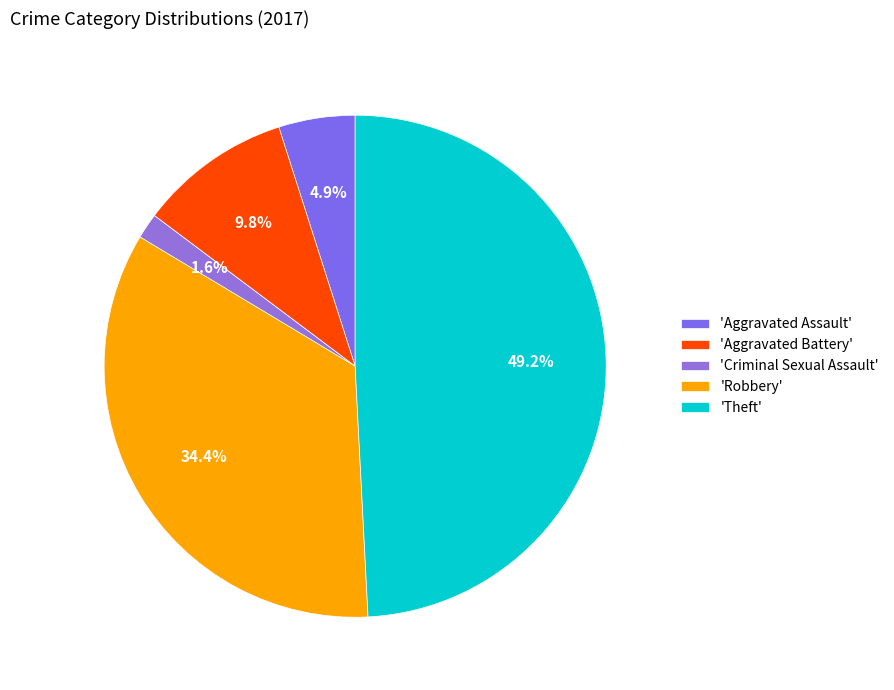

To the nearest percent, what is the difference between the largest and smallest slice percentages?

48%